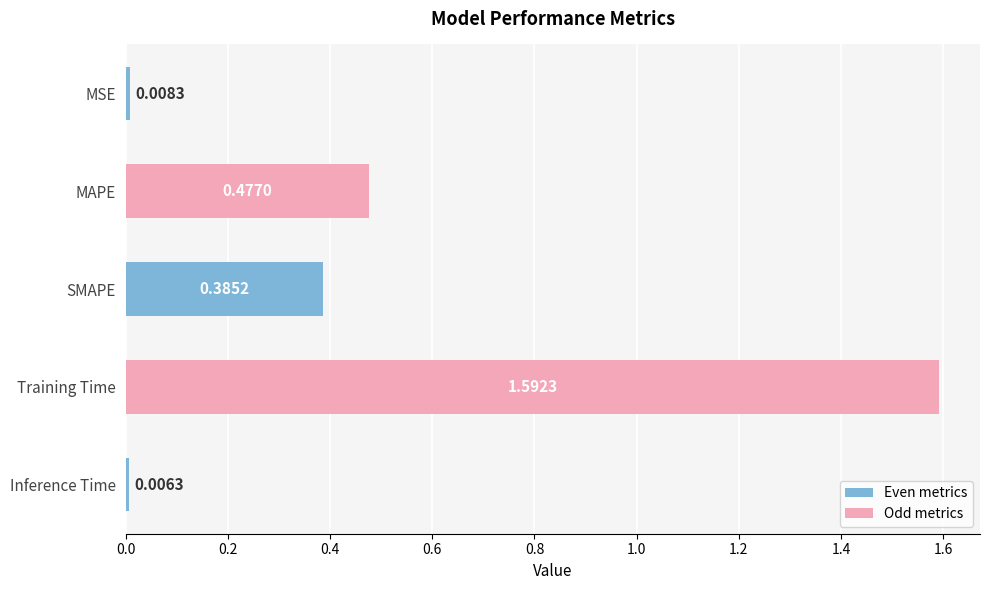

At which label is the value closest to 0?

Inference Time